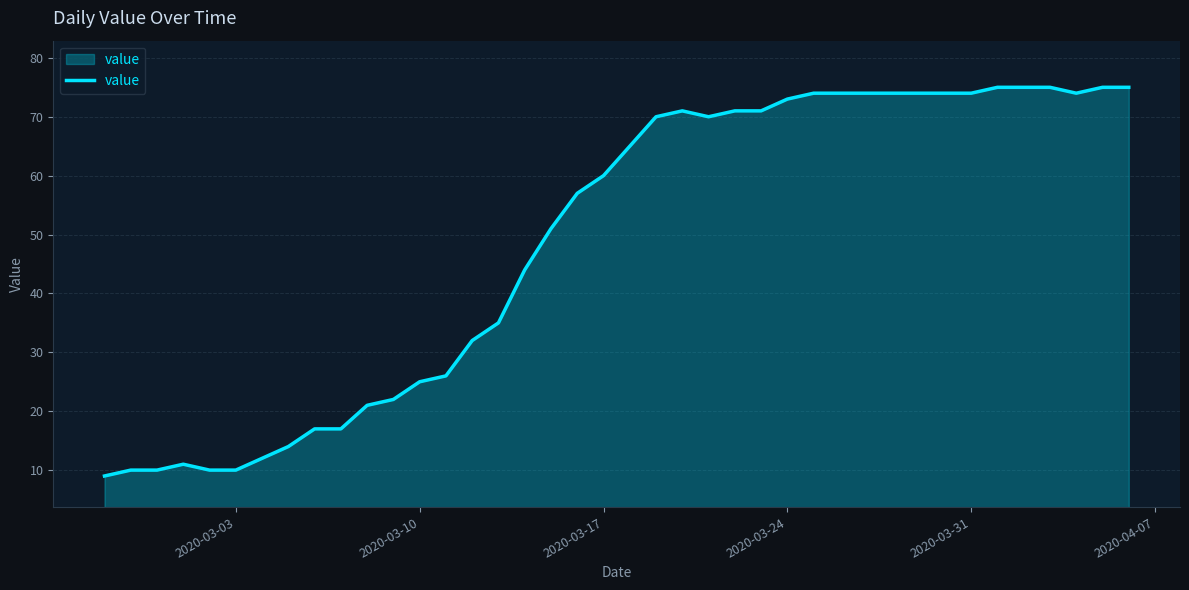

What is the minimum value shown in the chart?

9